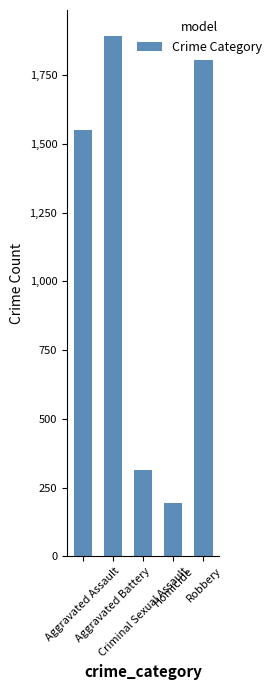

At which category does the chart reach its minimum across all series?

Homicide